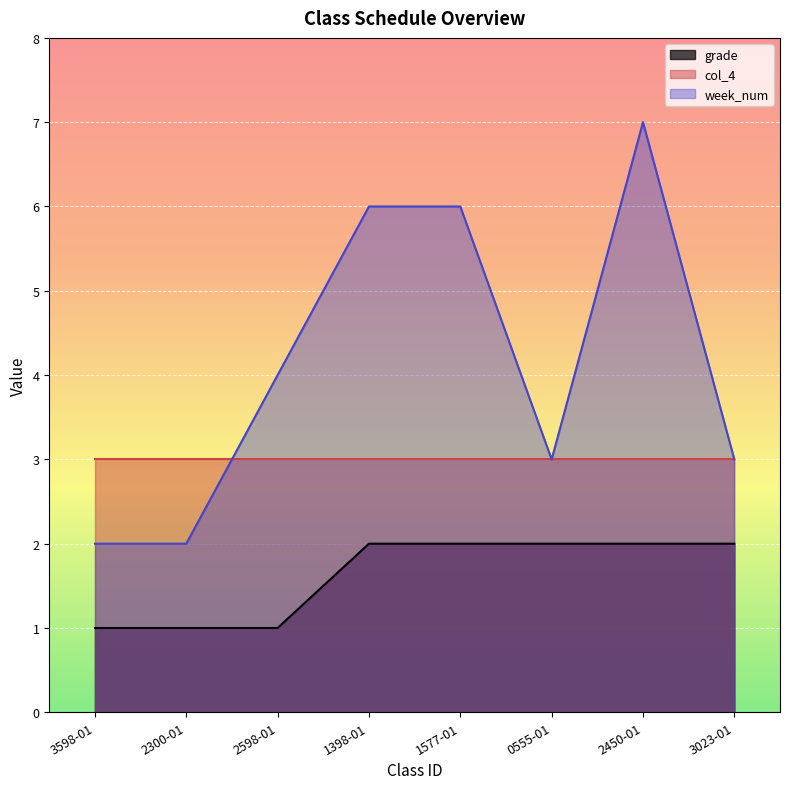

Where is week_num nearest to the value 4?

2598-01